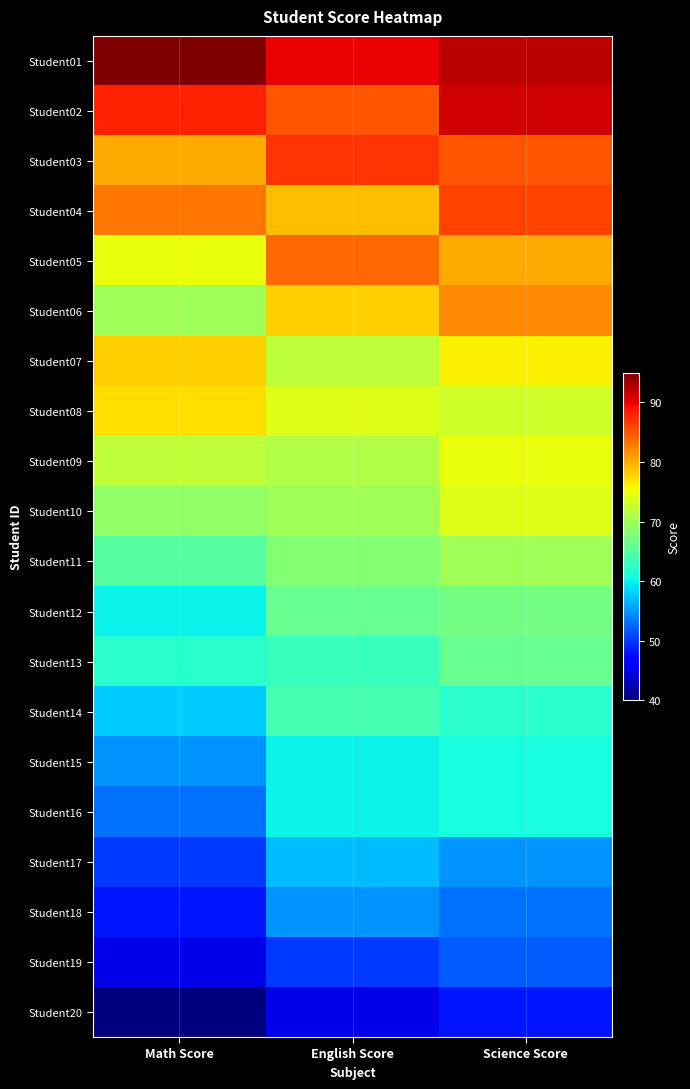

At English Score, list the series in order from smallest to largest.

Student20, Student19, Student18, Student17, Student15, Student16, Student13, Student14, Student12, Student11, Student10, Student09, Student07, Student08, Student06, Student04, Student05, Student02, Student03, Student01